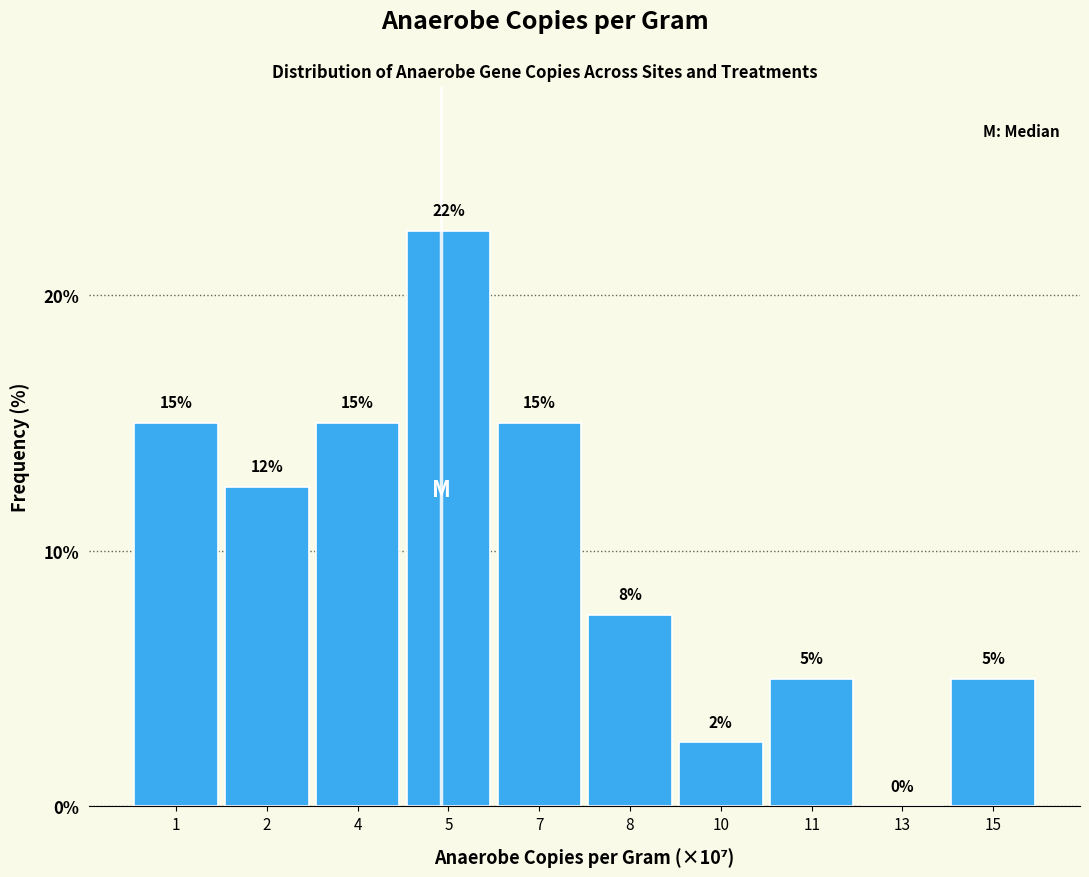

The chart shows a value of 6.4 at 2. True or false?

False